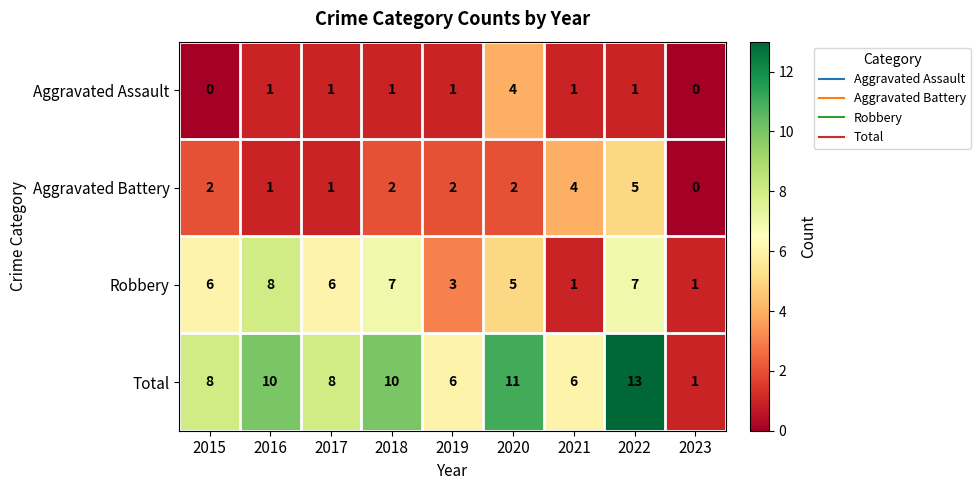

What is the difference between the maximum and second lowest values in the Total series?

7